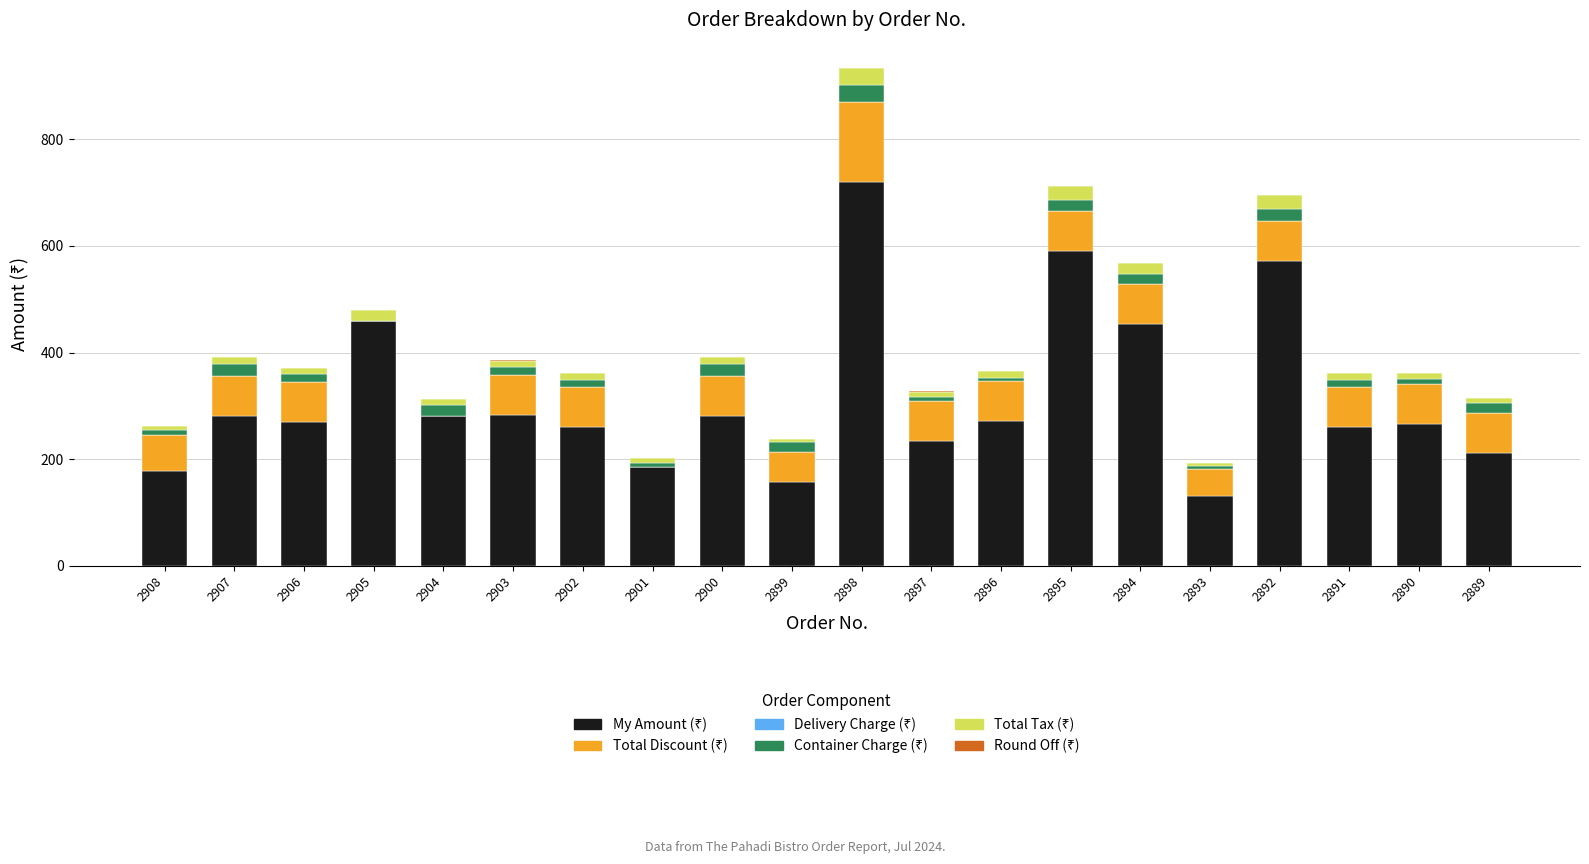

What is the spread (max minus min) of values at 2904?

281.5